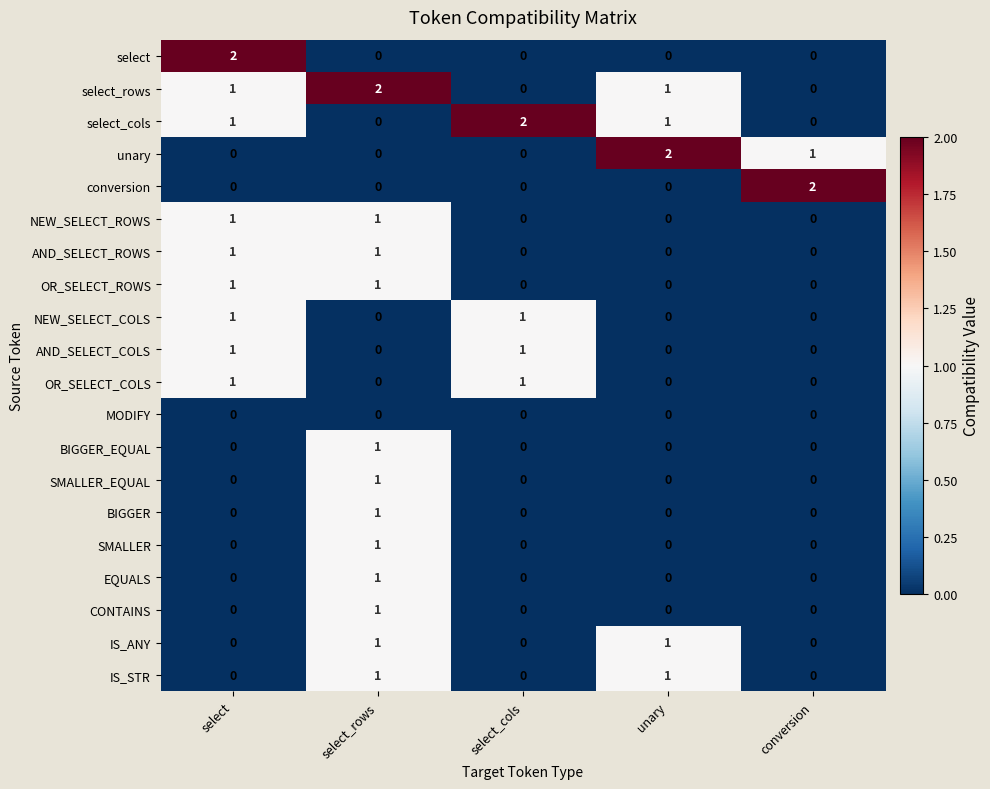

True or false: IS_ANY has a value of 0 at conversion.

True